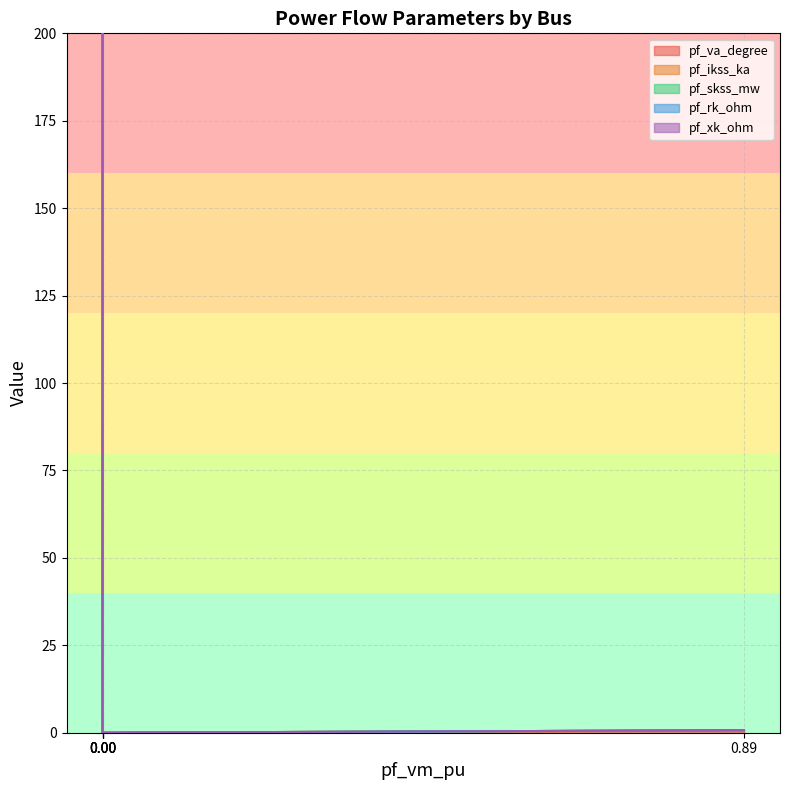

True or false: pf_xk_ohm and pf_rk_ohm cross at least once.

False